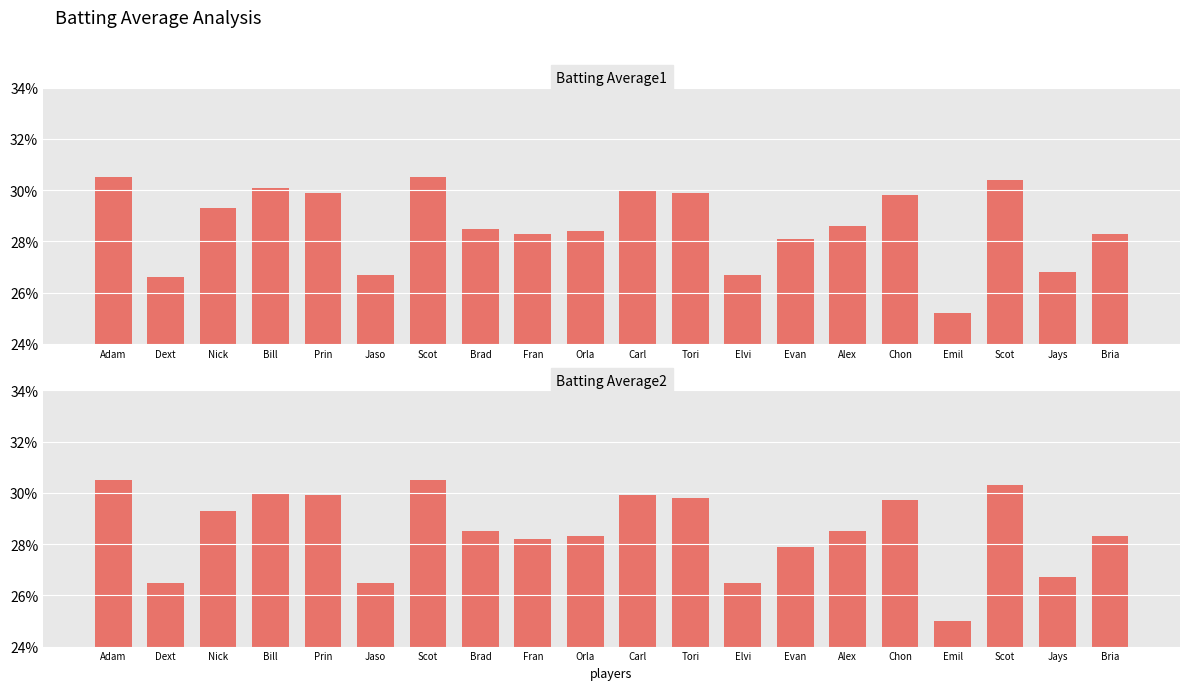

At Prin, list the series in order from largest to smallest.

Batting Average1, Batting Average2